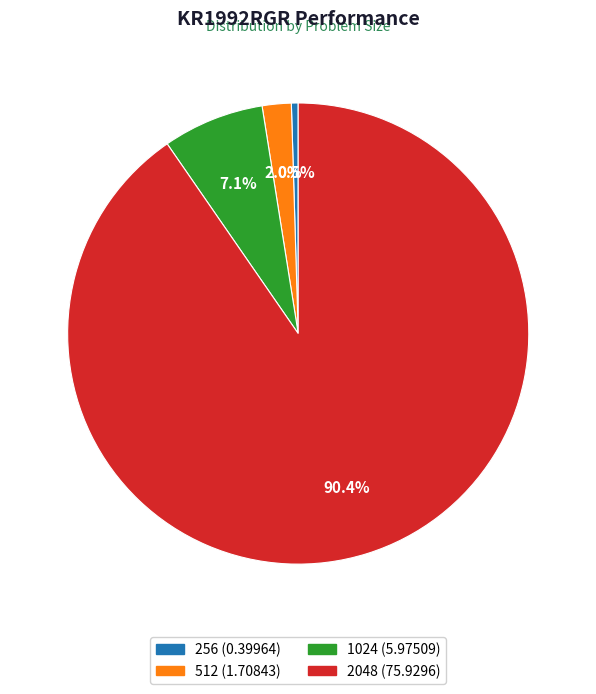

Which category has the biggest portion of the pie?

2048